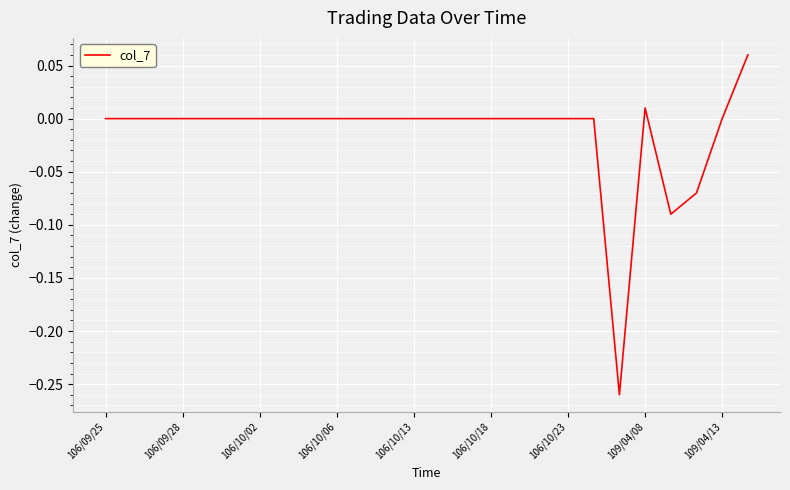

What is the difference between the maximum and minimum values?

0.3